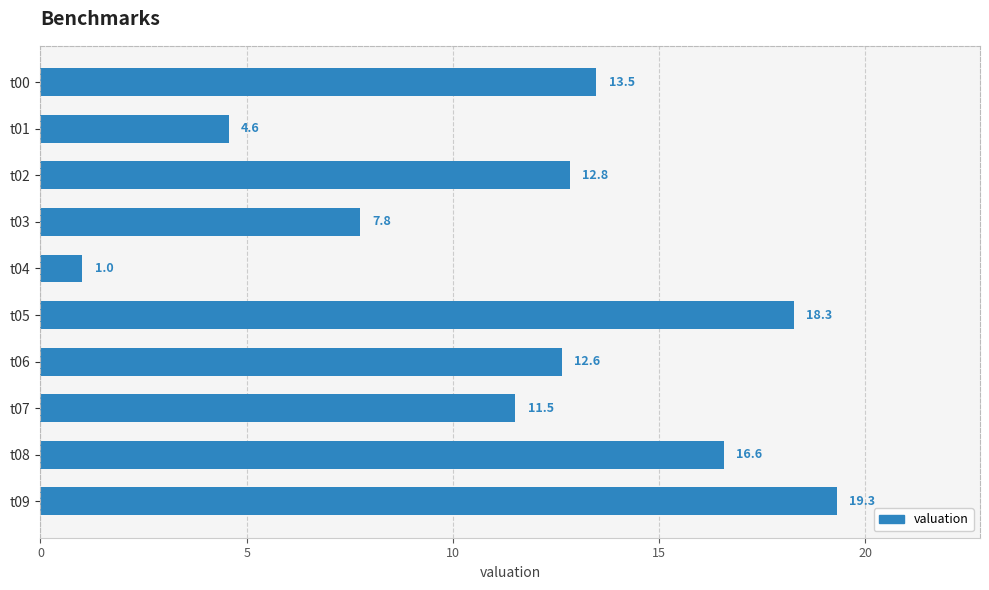

What is the difference between the maximum and second lowest values?

14.7